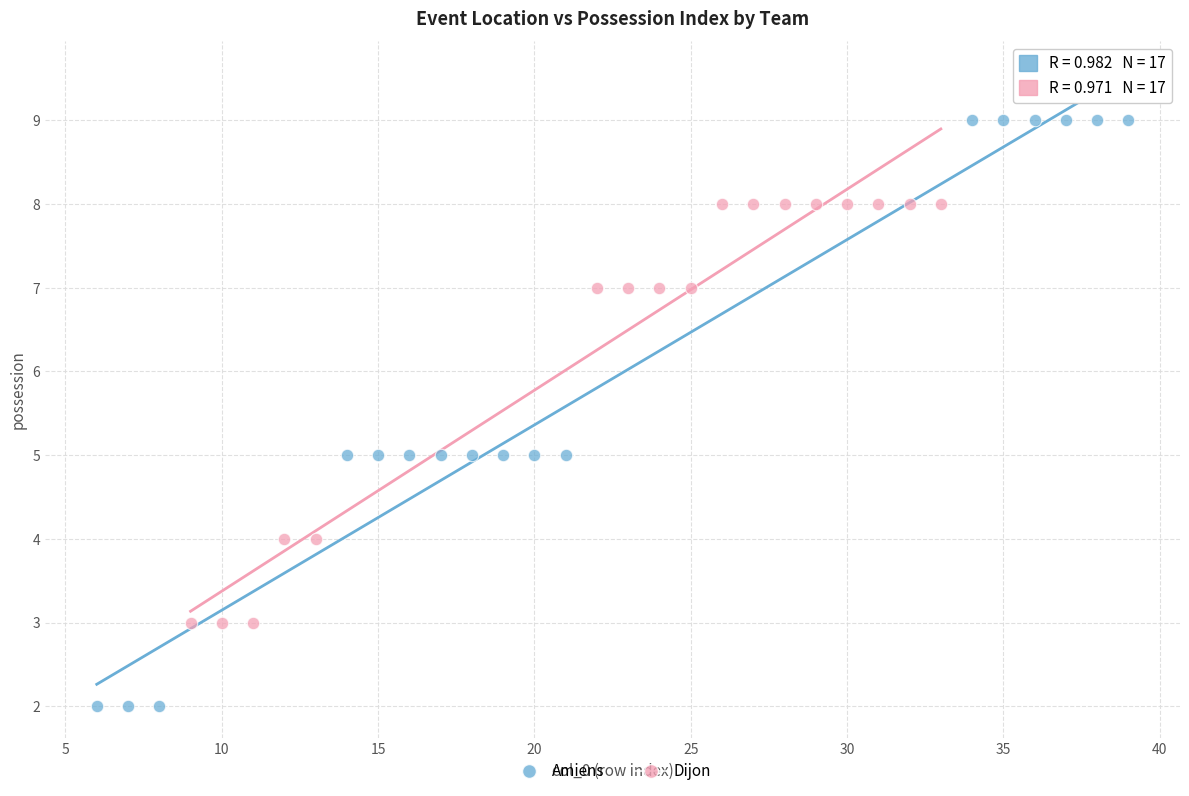

Which series has the largest Y range (max minus min)?

Amiens